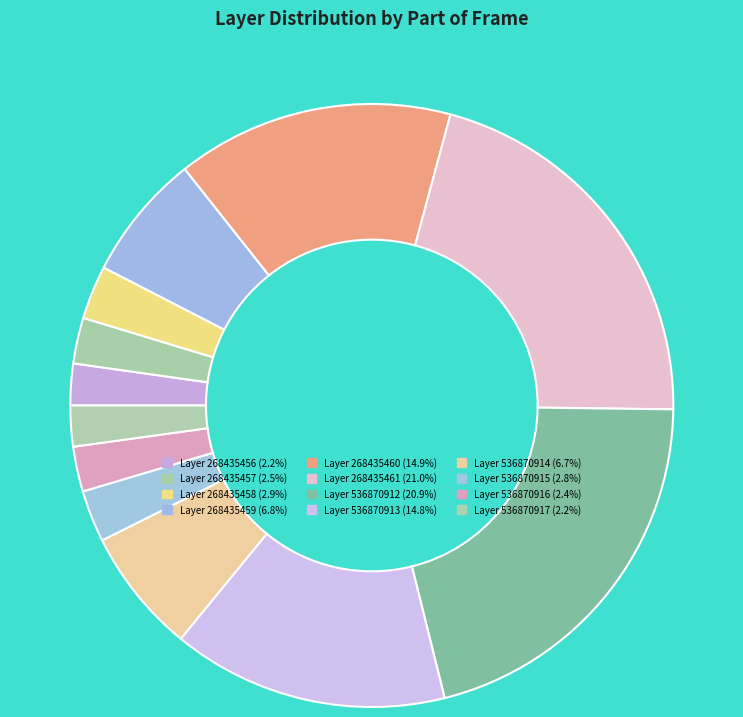

Does any single category account for the majority?

No